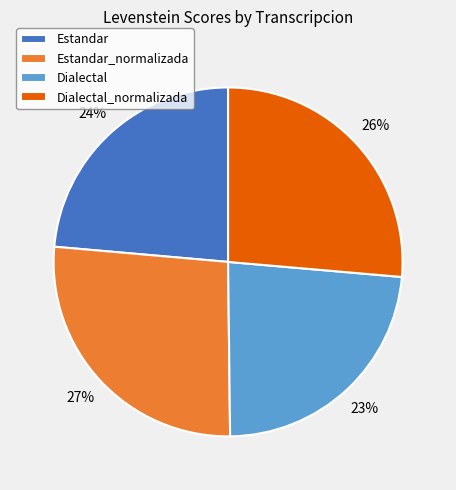

To the nearest percent, what is the difference between the Estandar_normalizada and Estandar slice percentages?

3%